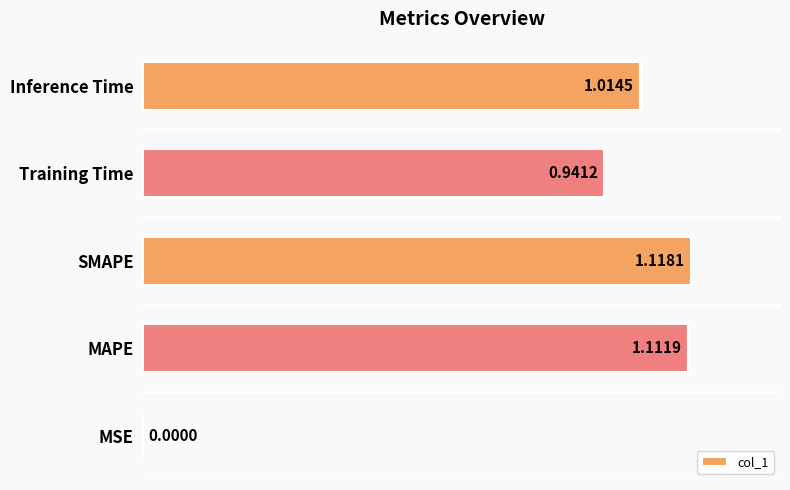

What is the sum of all values?

4.2